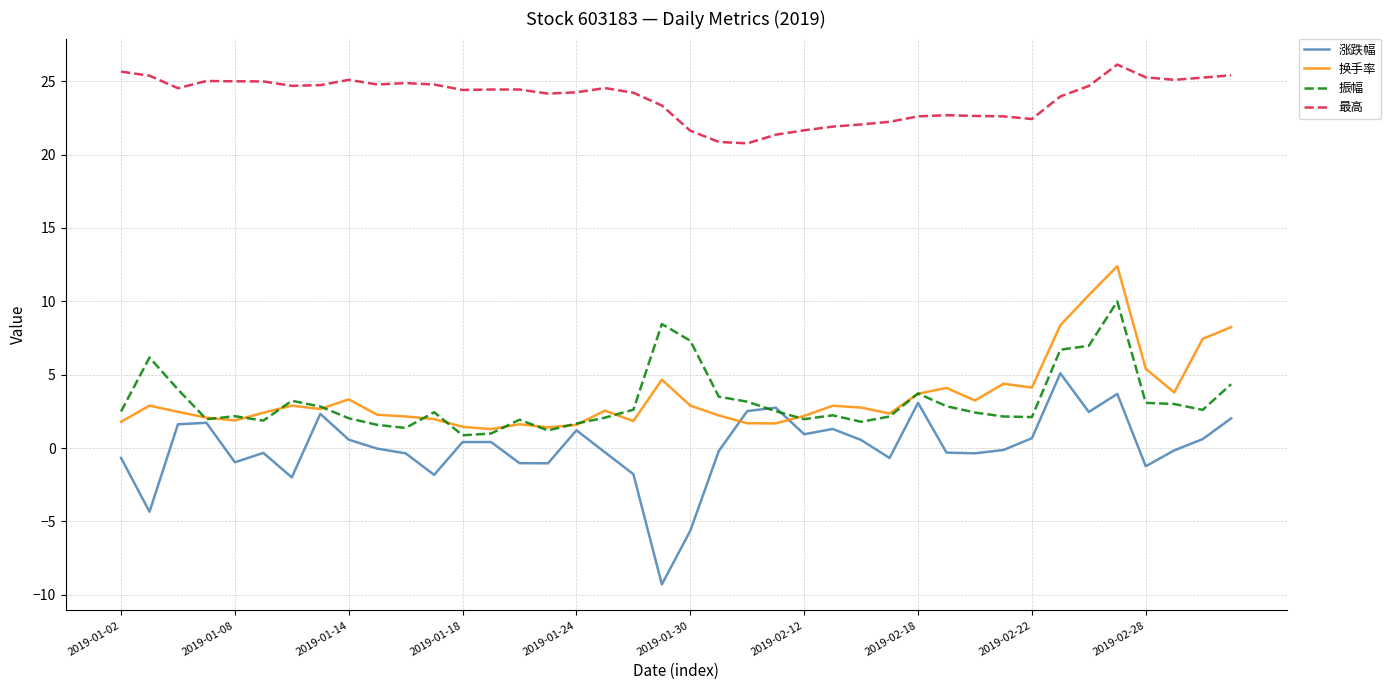

Which series has the widest spread of values?

涨跌幅